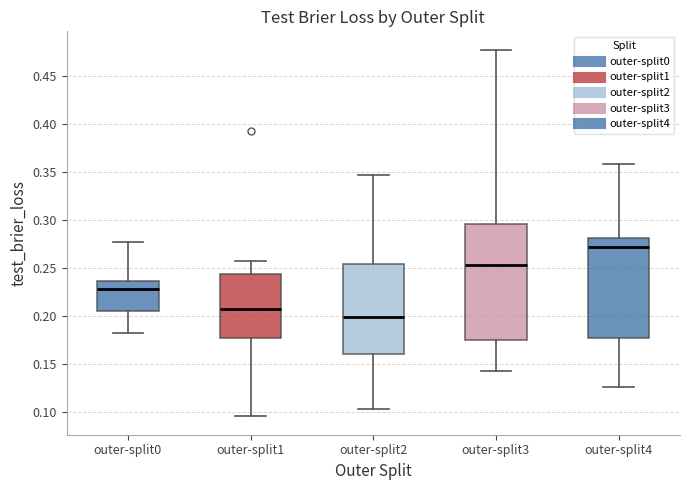

Which box's median line is the highest?

outer-split4